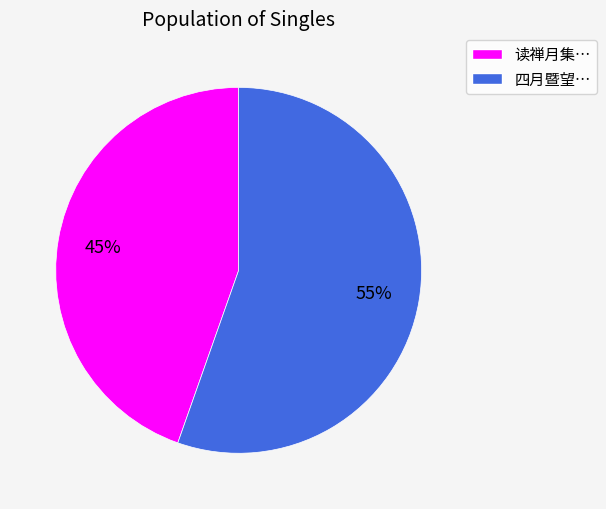

Rank the categories by value from highest to lowest.

四月暨望…, 读禅月集…